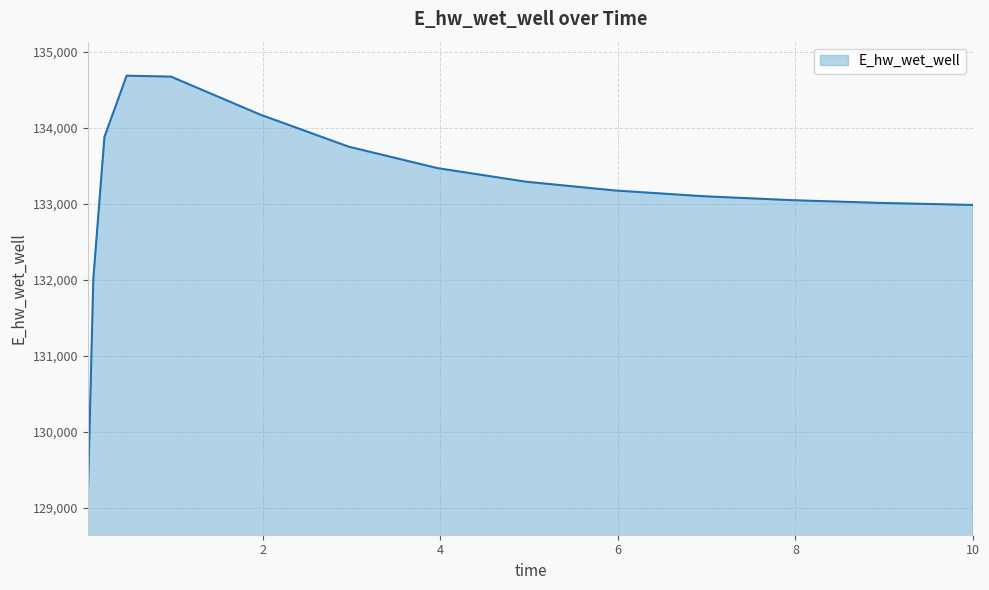

What is the difference between the maximum and minimum values?

5594.3